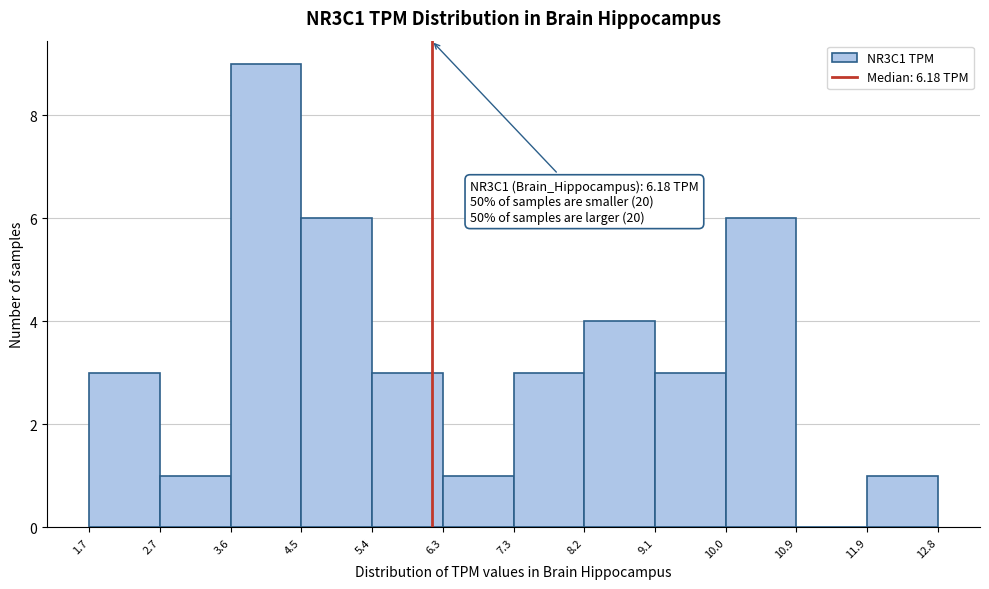

Over which range of the x-axis is the bar tallest?

3.6 to 4.5